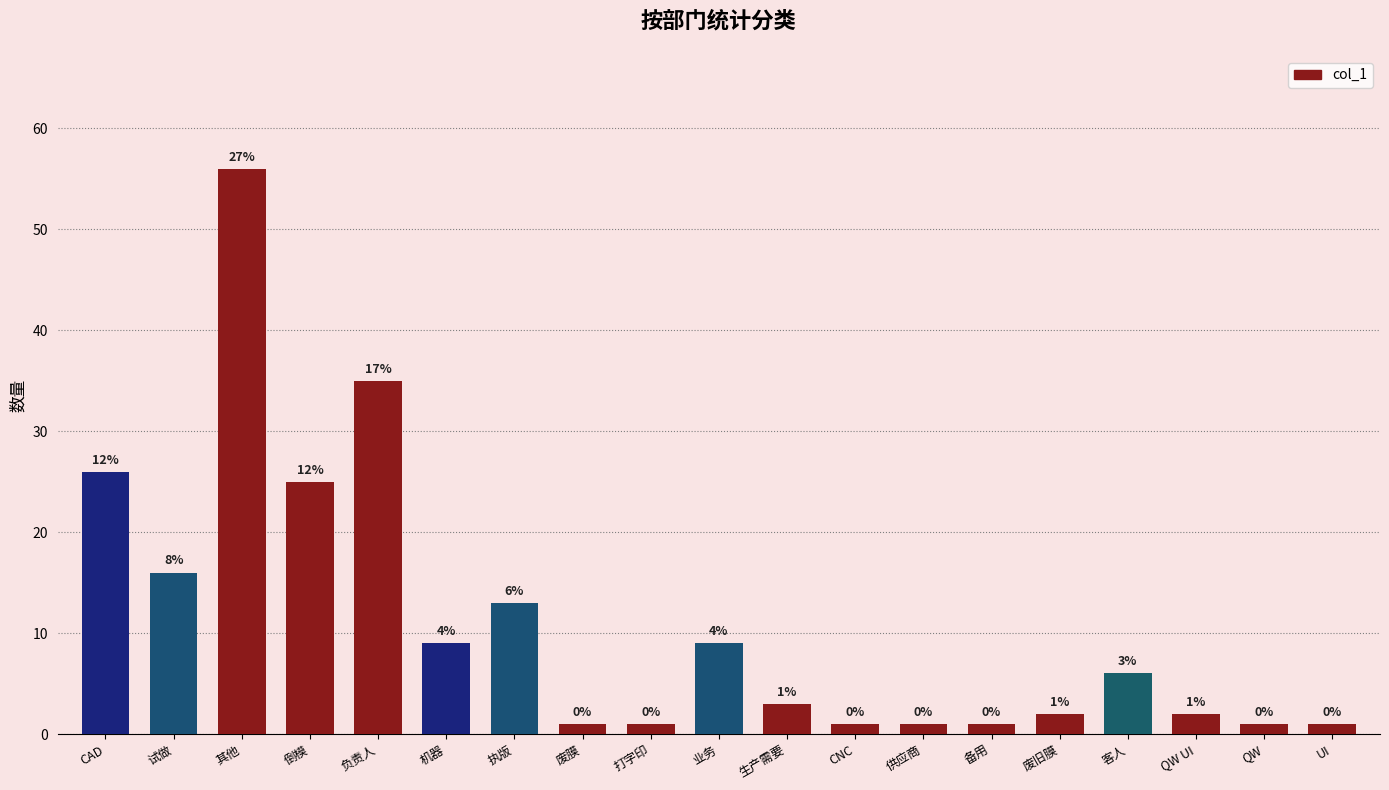

How many bars are there in total?

19